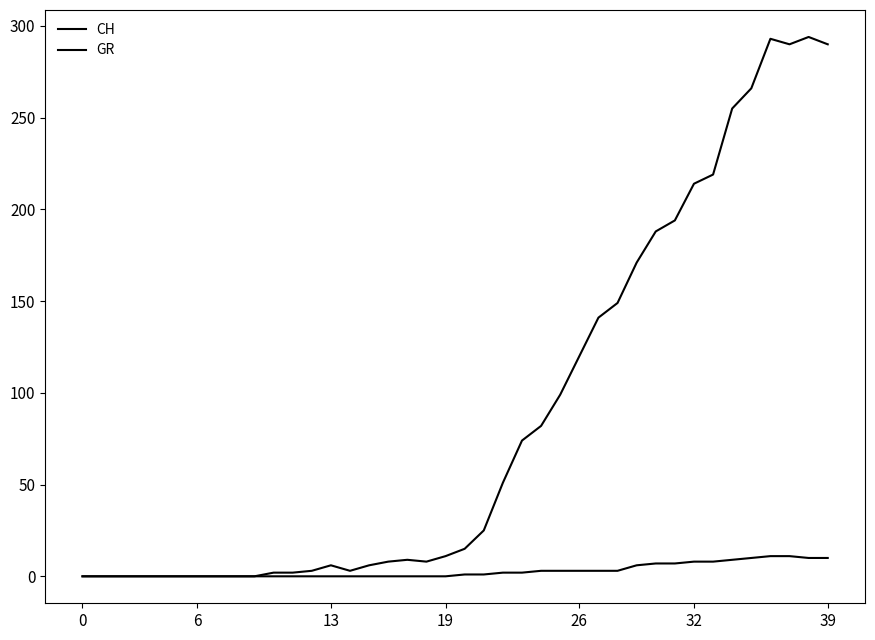

Does the chart have visible grid lines?

No